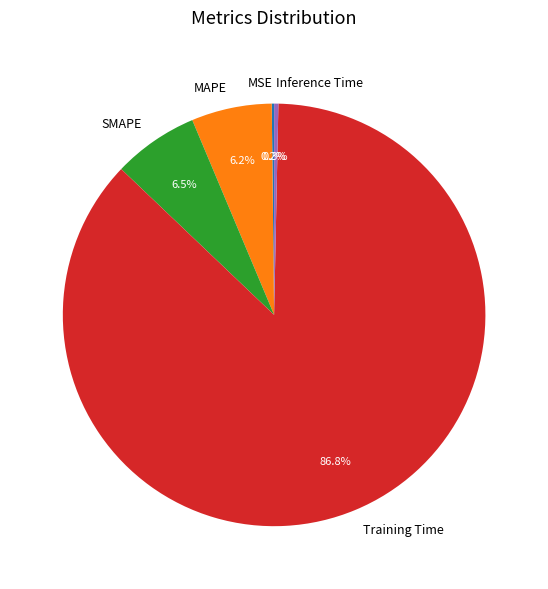

What percentage do MAPE and SMAPE together represent?

12.7%